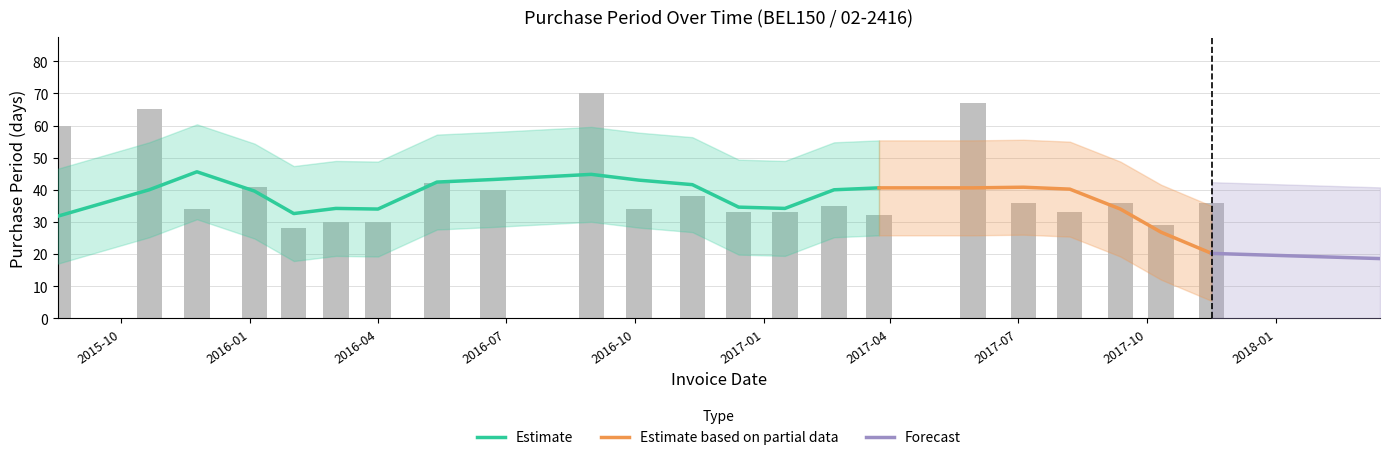

At which label does the data first exceed 36?

2015-08-17